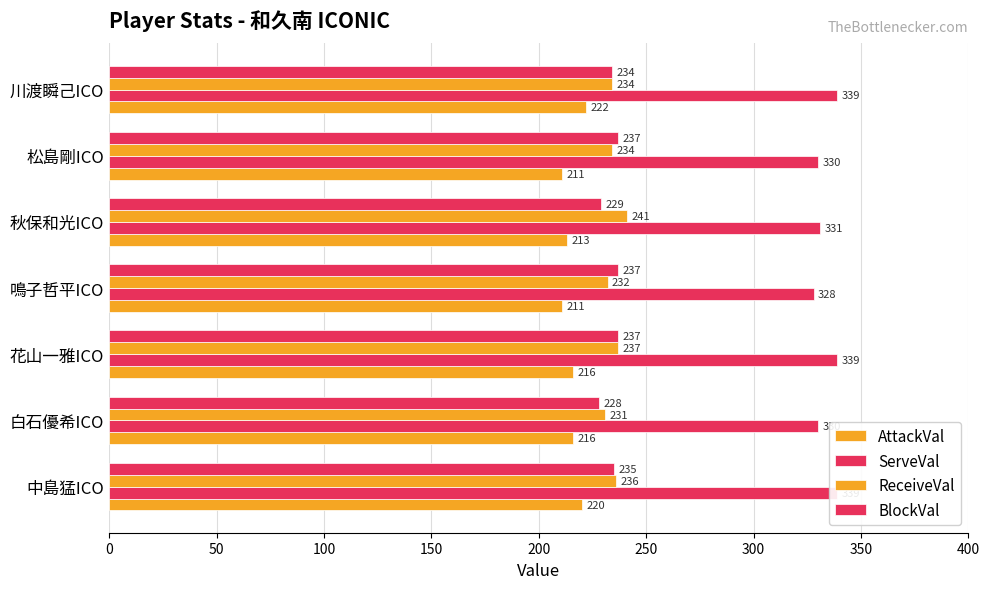

Reading left to right, list all the values displayed in this chart.

AttackVal: 220	216	216	211	213	211	222
ServeVal: 339	330	339	328	331	330	339
ReceiveVal: 236	231	237	232	241	234	234
BlockVal: 235	228	237	237	229	237	234